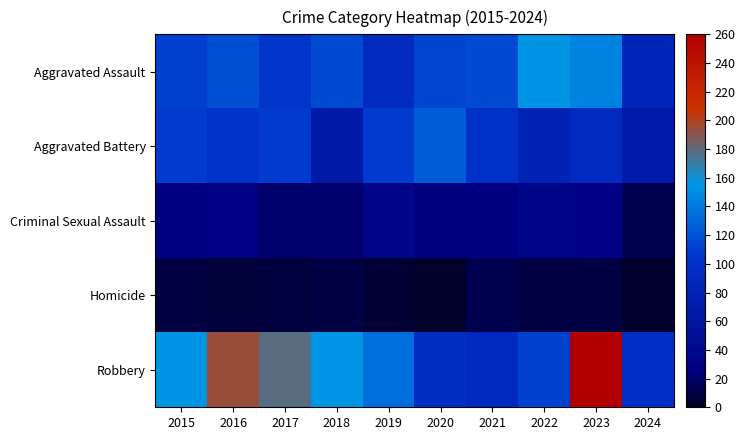

Rank the series by their maximum value, from highest to lowest.

Robbery, Aggravated Assault, Aggravated Battery, Criminal Sexual Assault, Homicide